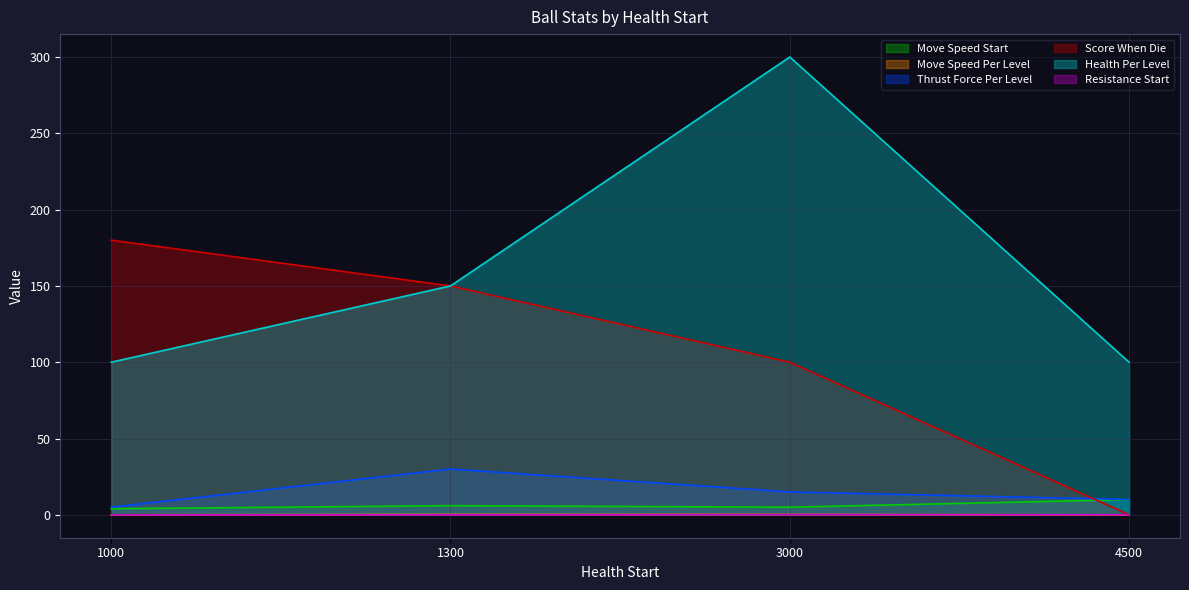

At which category is the sum across all series the highest?

3000